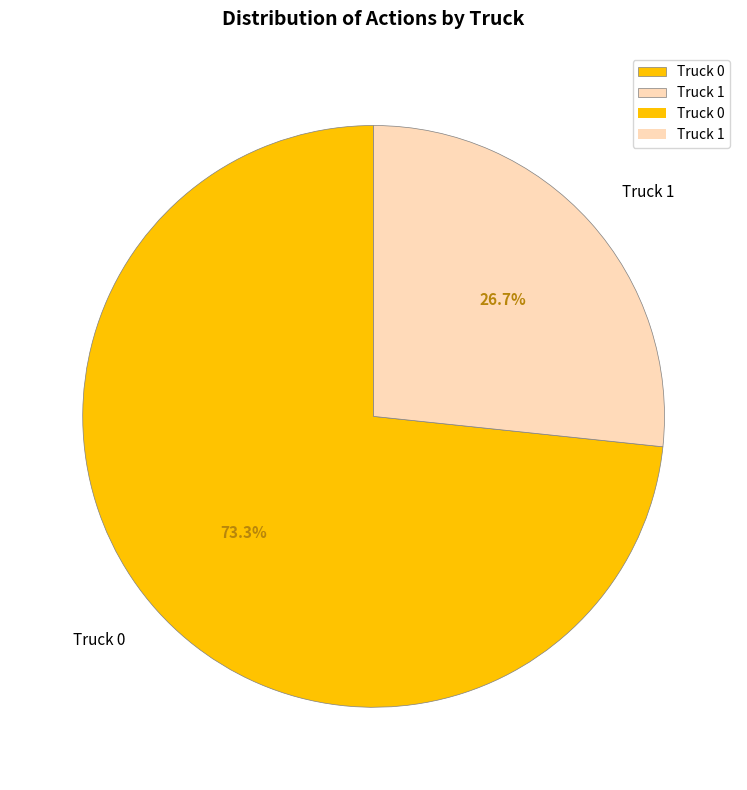

Rank the categories by value from lowest to highest.

Truck 1, Truck 0